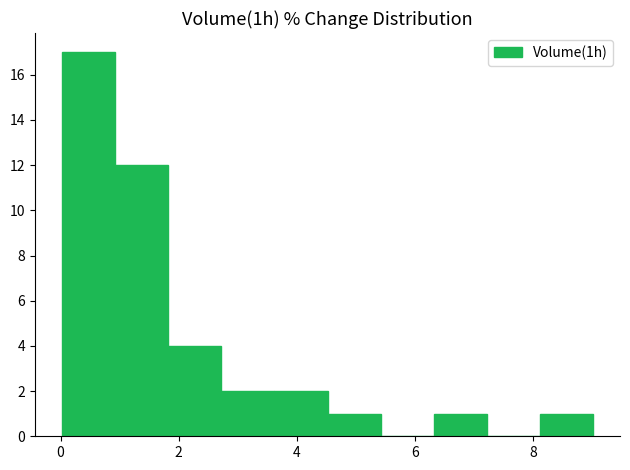

Reading left to right, list every bar in this chart as the range it spans on the x-axis followed by its height. Neither the bar edges nor the heights are printed on the chart, so give them approximately, as read against the axes.

0.02 to 0.92: 17
0.92 to 1.82: 12
1.82 to 2.72: 4
2.72 to 3.62: 2
3.62 to 4.52: 2
4.52 to 5.42: 1
5.42 to 6.32: 0
6.32 to 7.22: 1
7.22 to 8.12: 0
8.12 to 9.02: 1